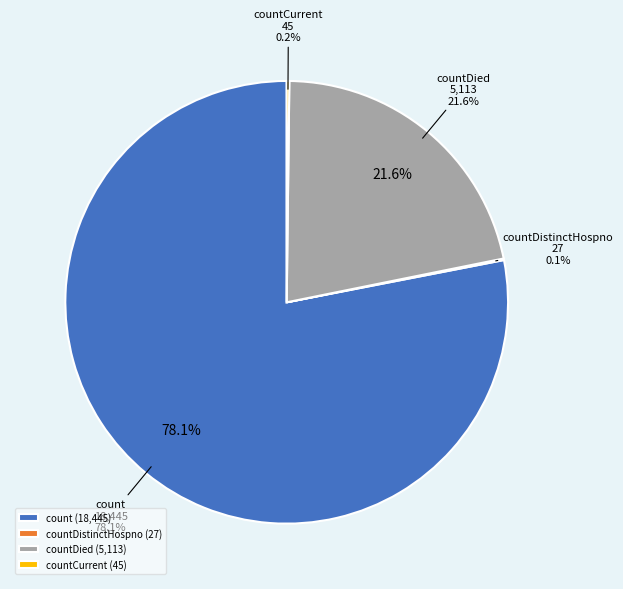

Which category has the biggest portion of the pie?

count